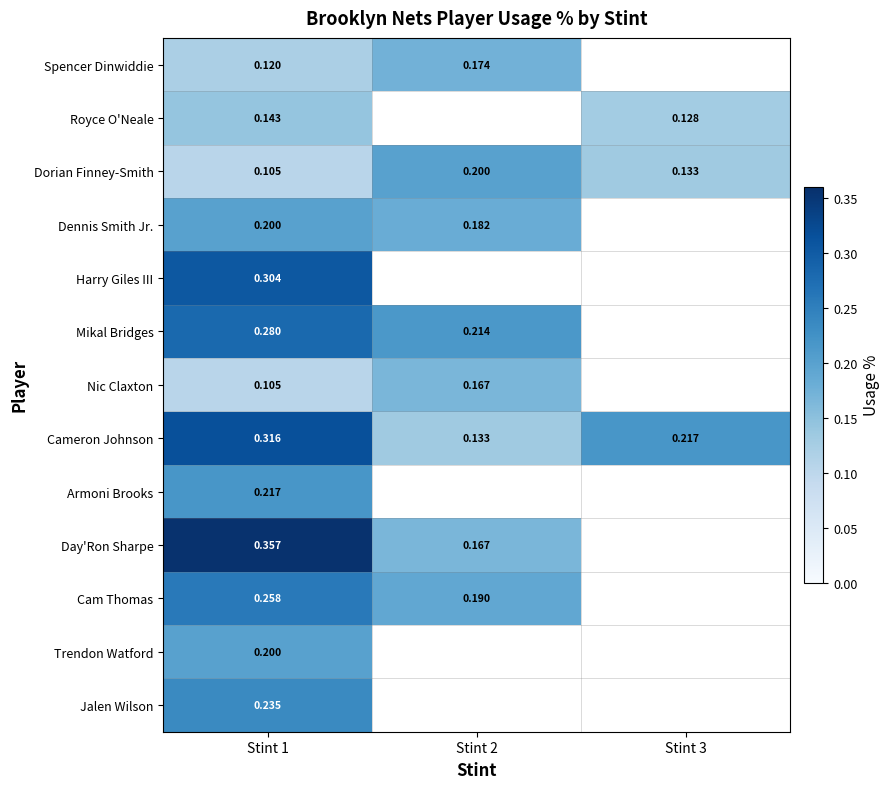

Is the value of Mikal Bridges at Stint 2 greater than the value of Trendon Watford at Stint 1?

Yes